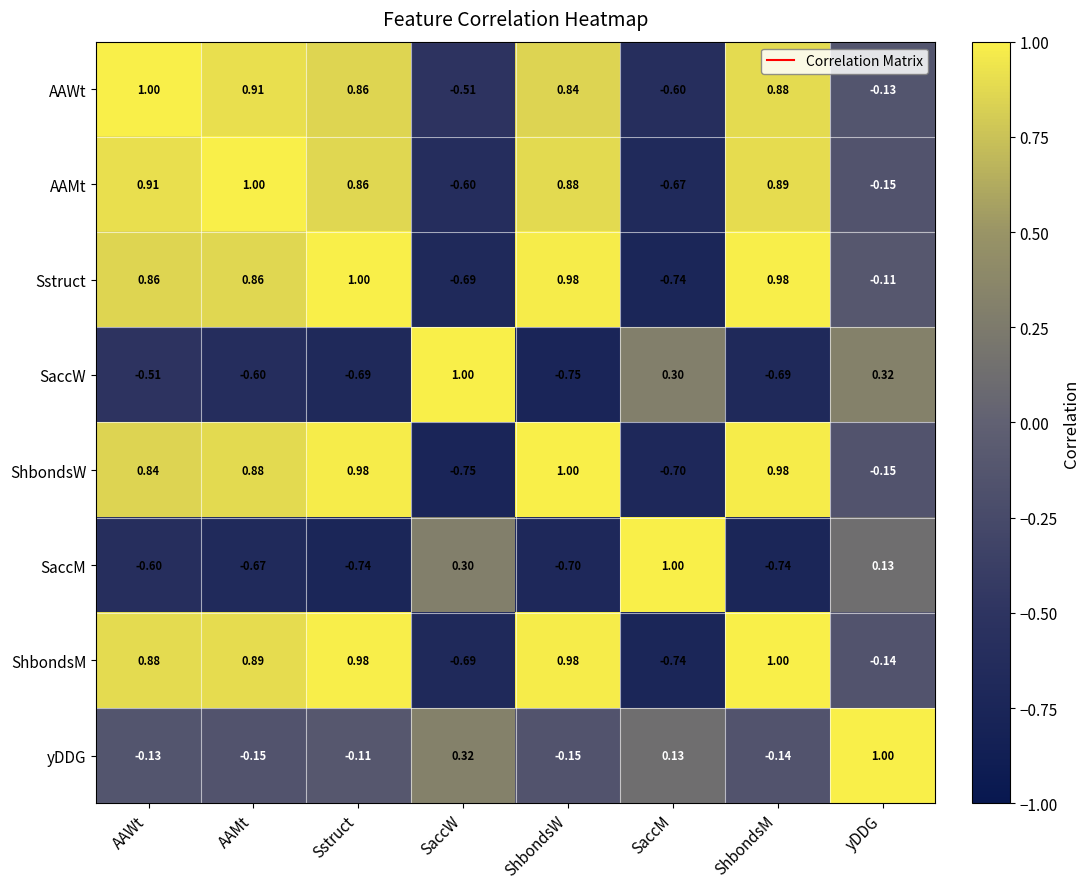

How many data points does each series have?

8